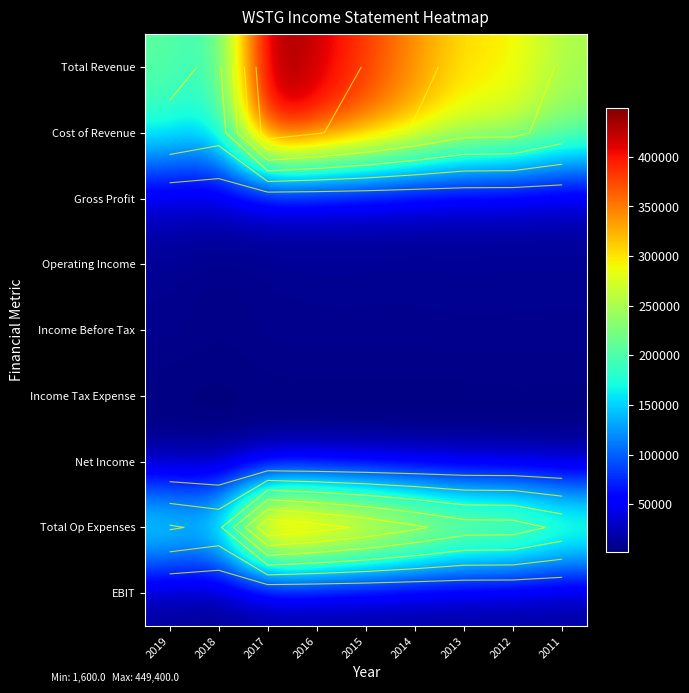

Which series has the widest spread of values?

Total Revenue